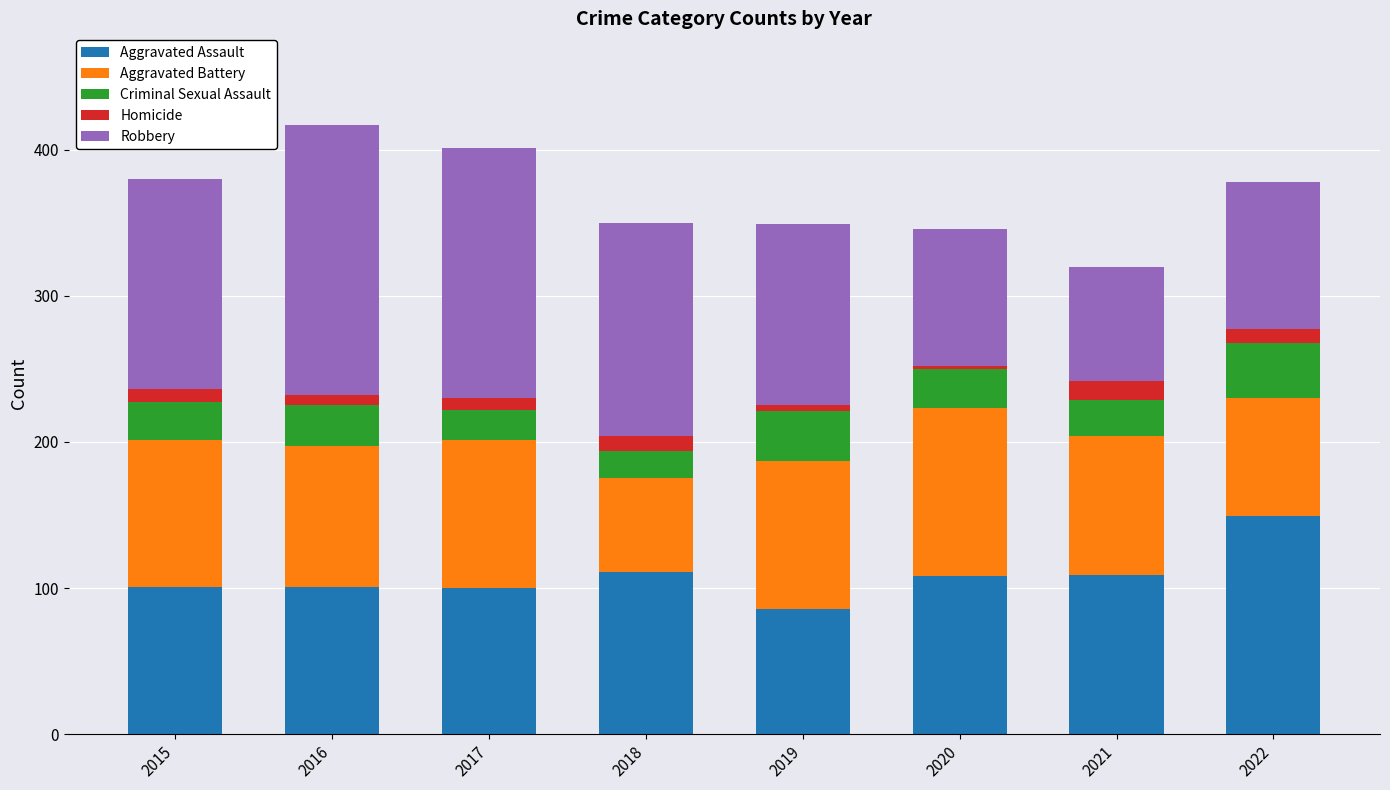

Which category has the highest value in the Aggravated Assault series?

2022